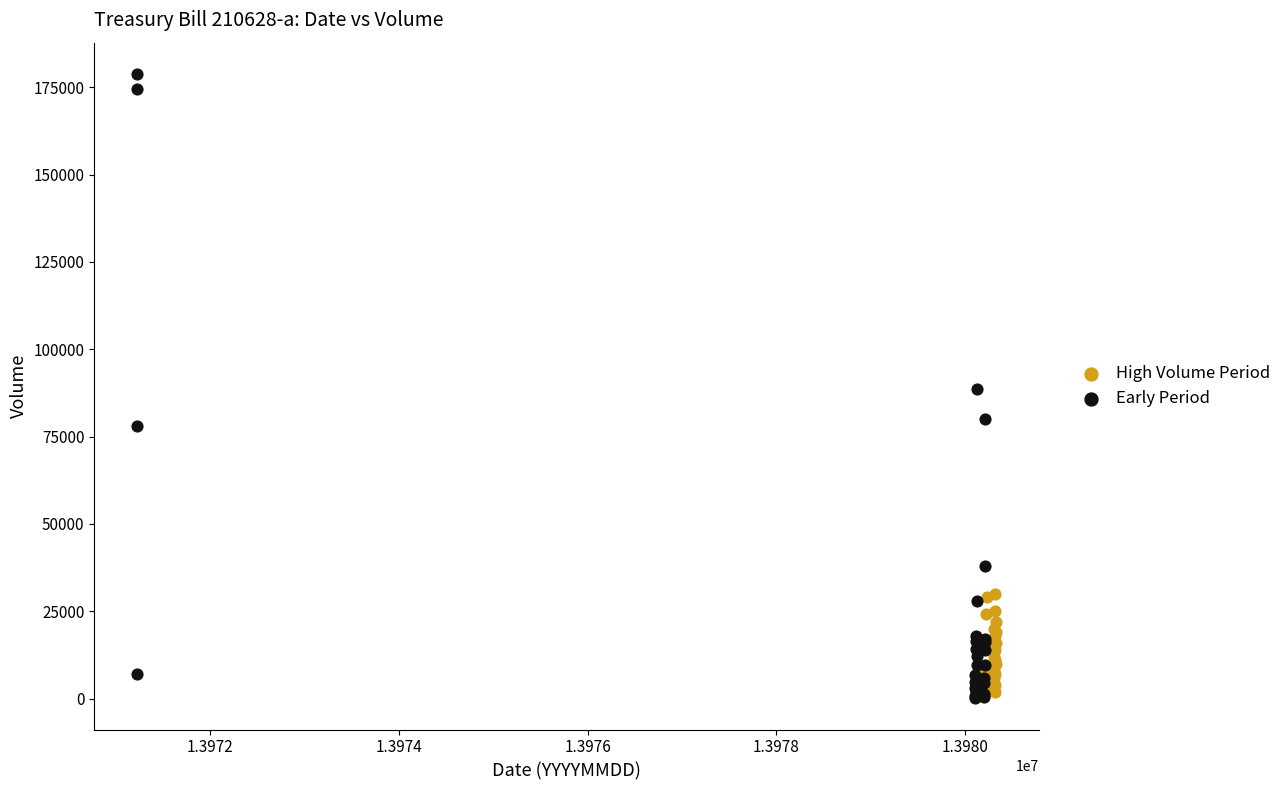

Which series contains the highest Y value?

Early Period